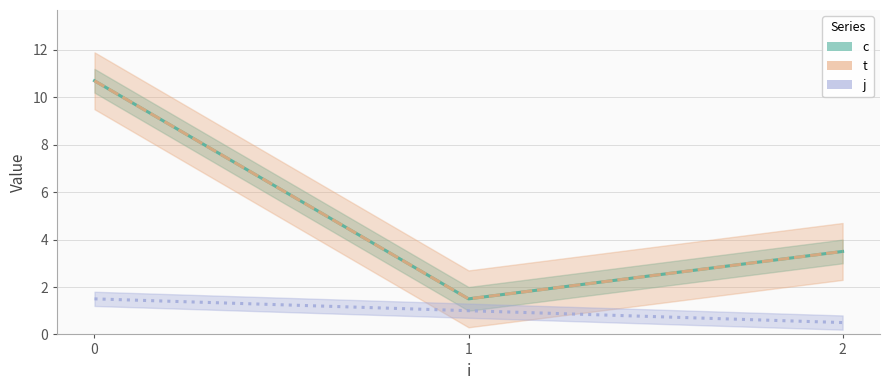

Reading right to left, list all the values displayed in this chart.

c (line): 3.5	1.5	10.7
t (line): 3.5	1.5	10.7
j (line): 0.5	1.0	1.5